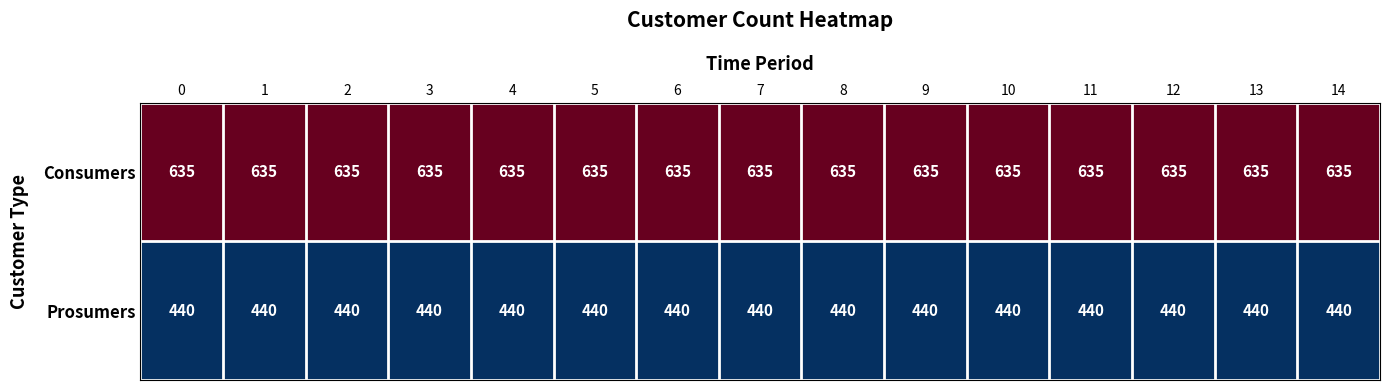

Rank the series by their average value, from highest to lowest.

Consumers, Prosumers